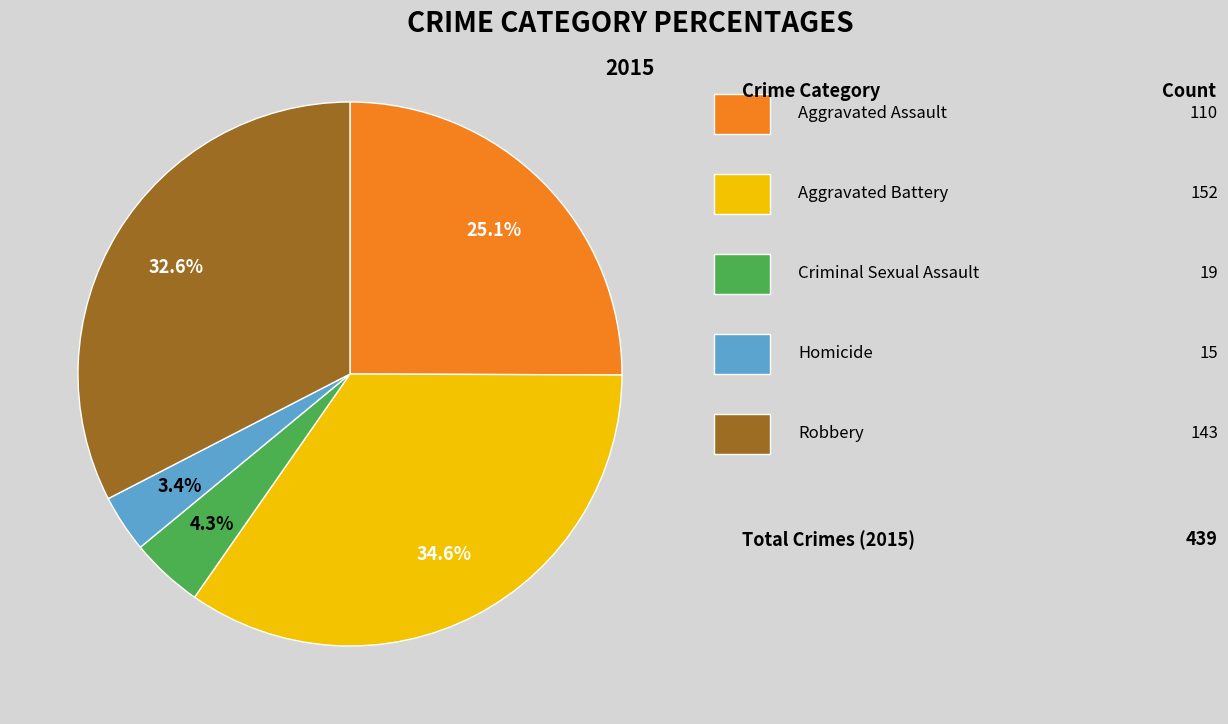

Is there any slice that represents more than half of the pie?

No